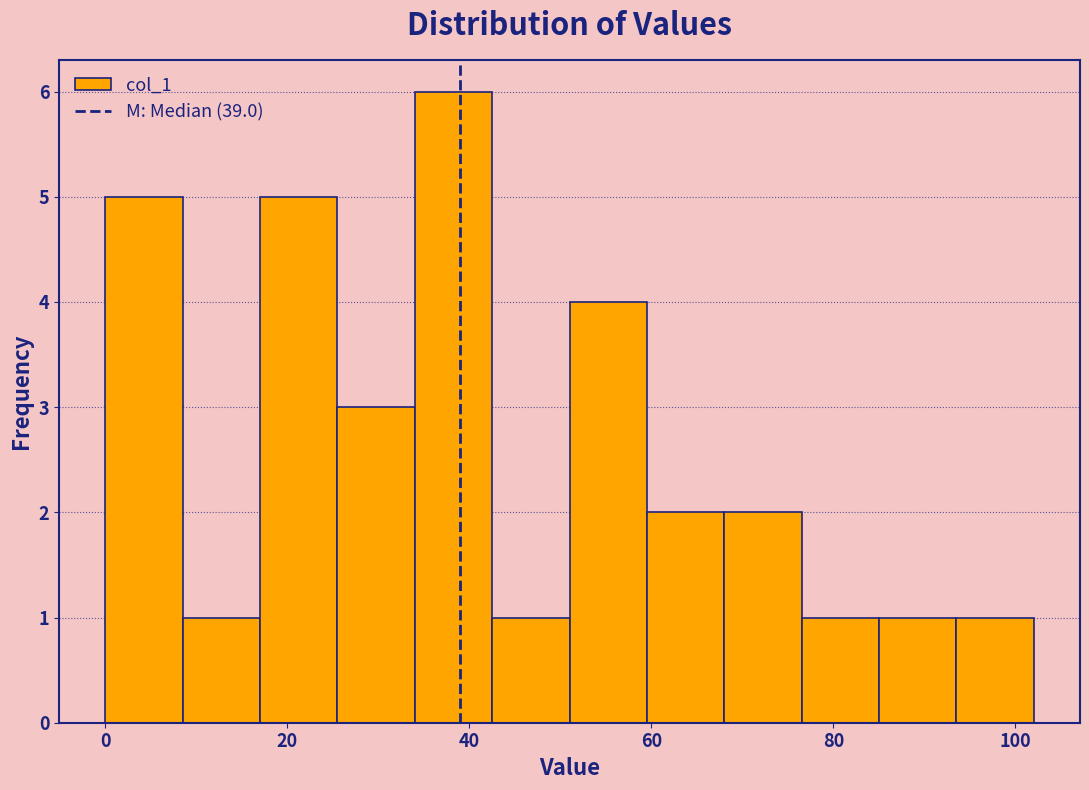

Which range on the x-axis has the tallest bar?

34.0 to 42.5